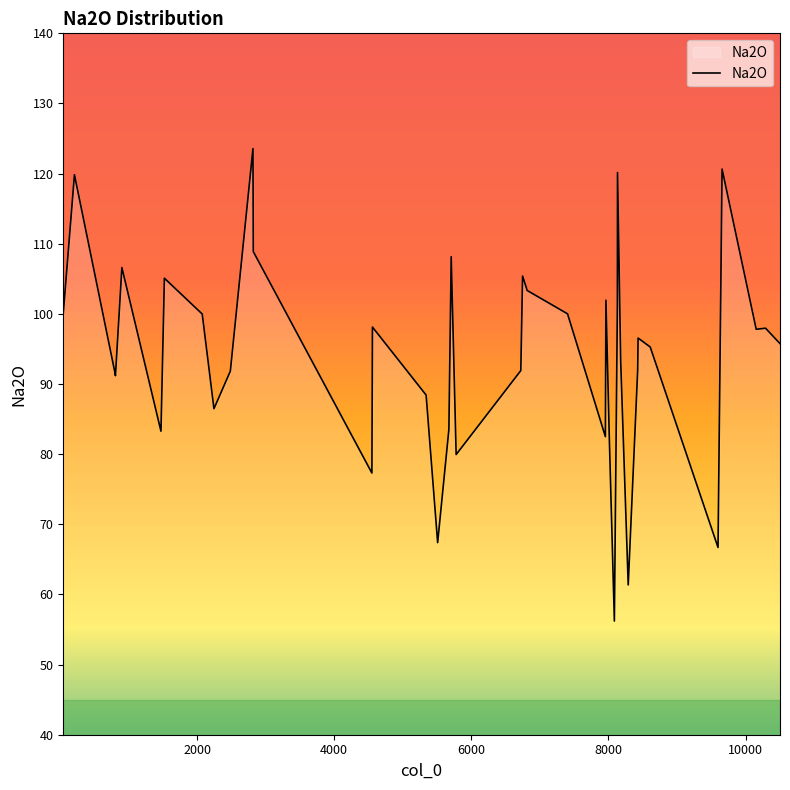

What is the difference between the maximum and minimum values?

67.3